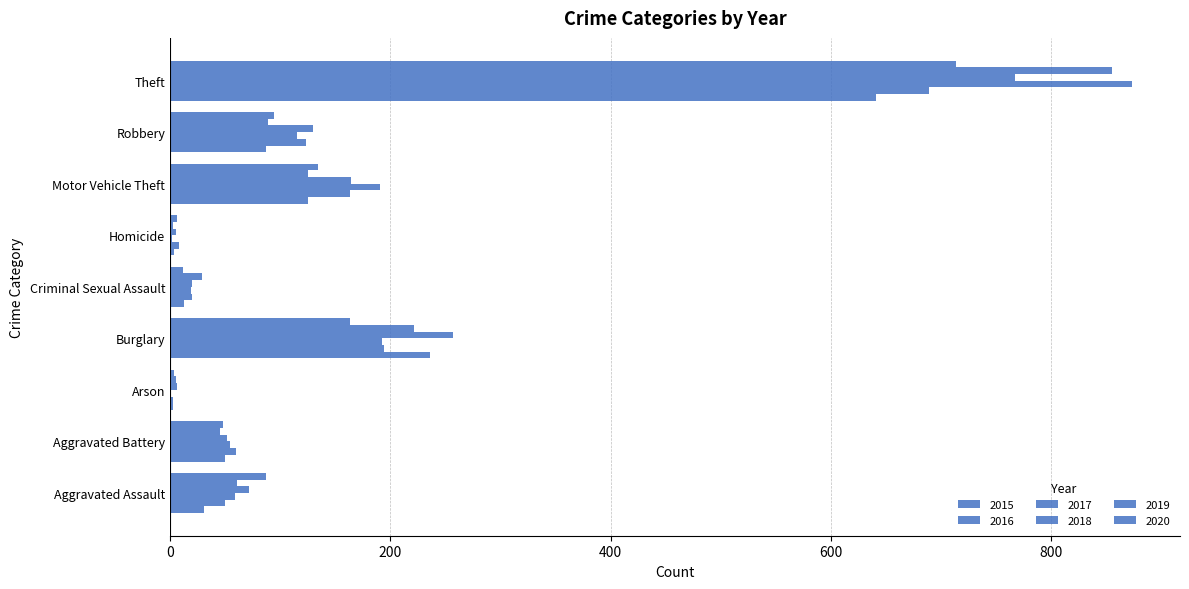

How many distinct data groups are displayed?

6